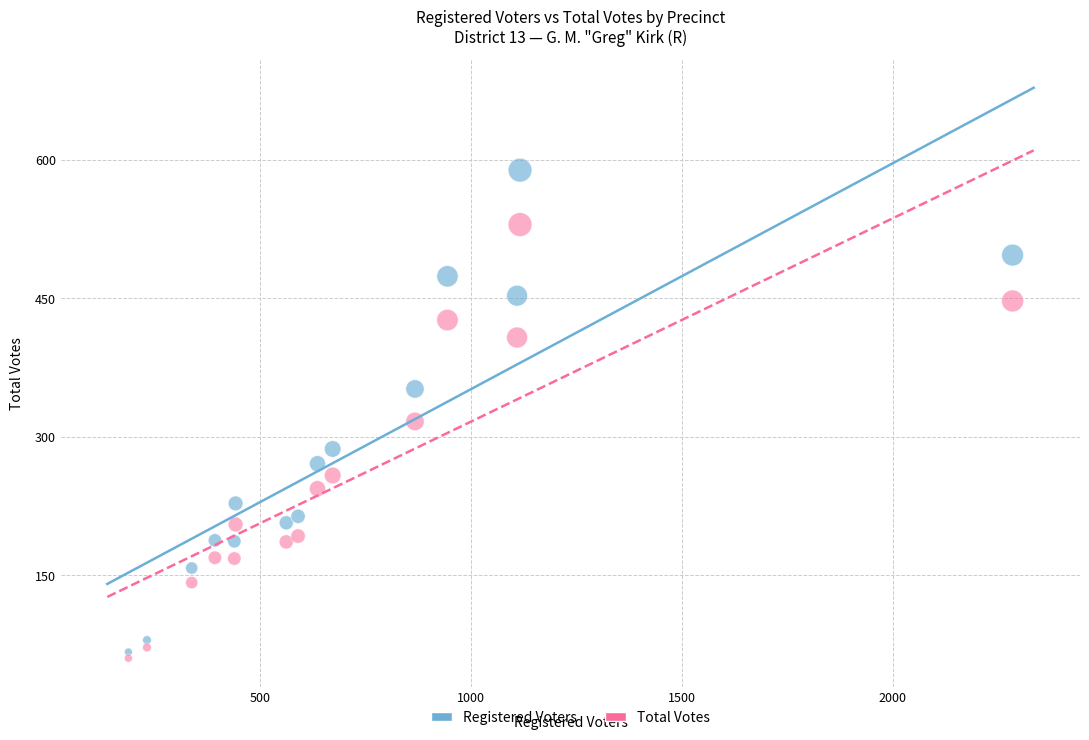

Which series has the widest spread of Y values?

Registered Voters